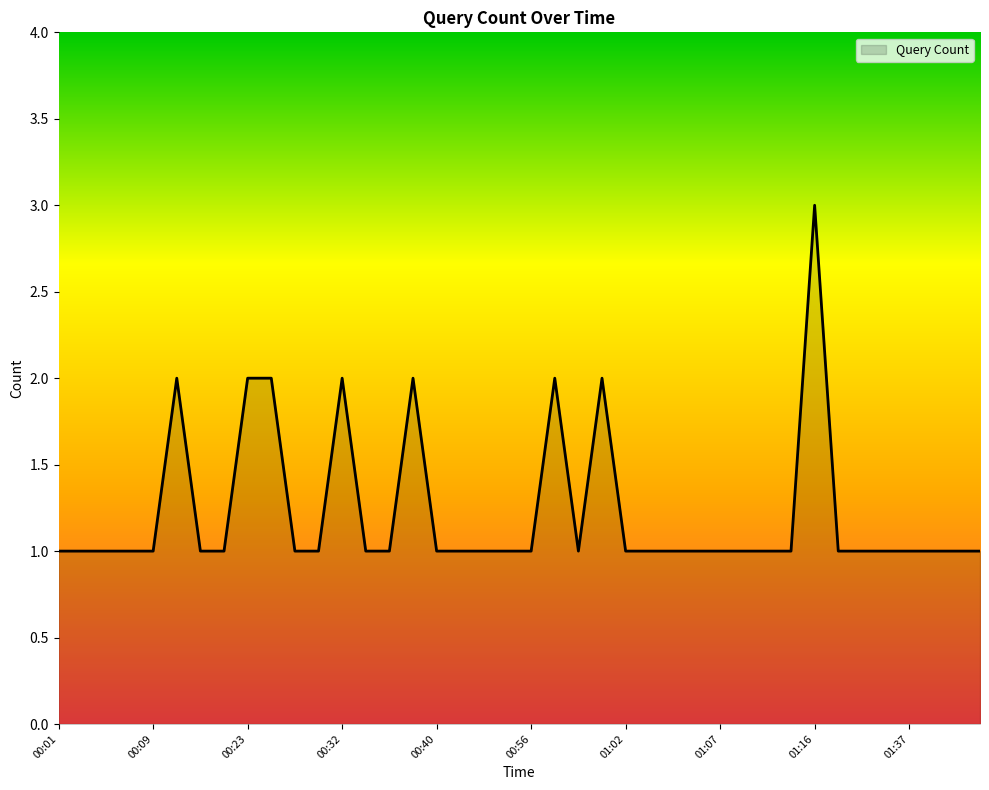

What is the maximum value shown in the chart?

3